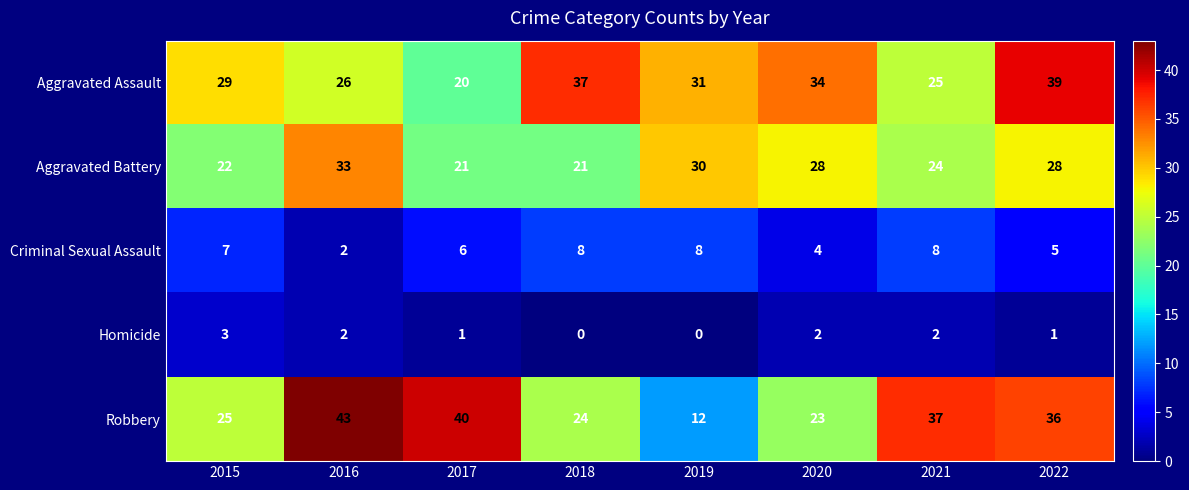

The Robbery series shows 13 at 2018. True or false?

False